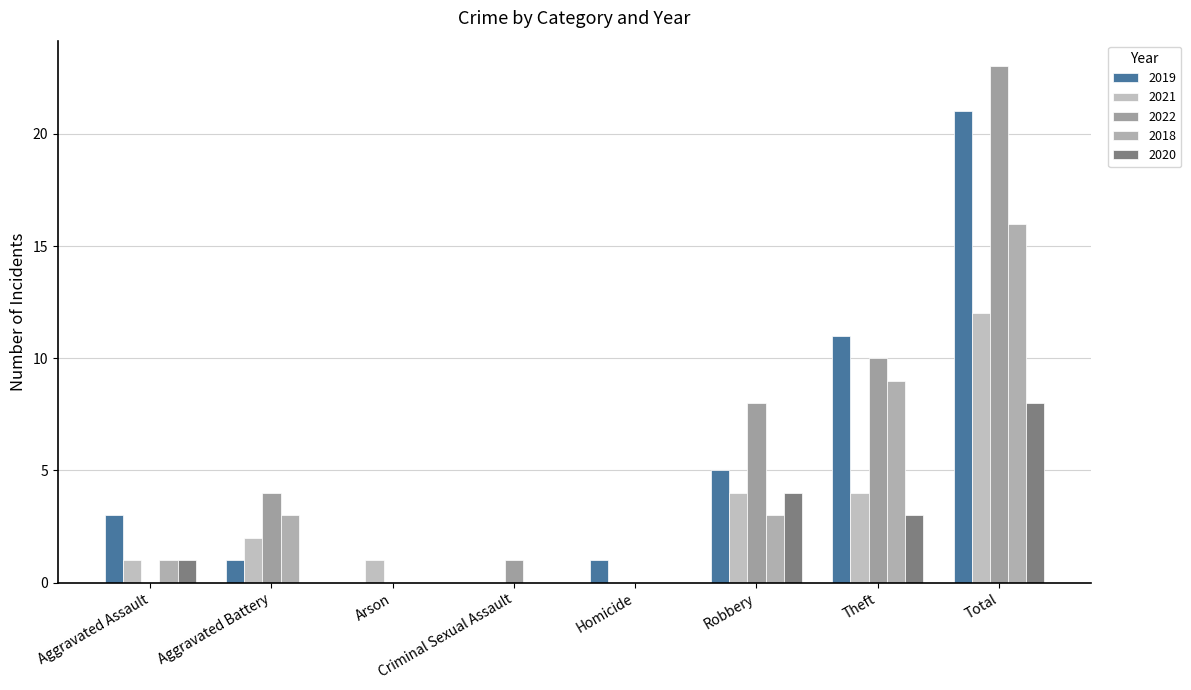

Reading left to right, extract all data points from this chart.

2019: Aggravated Assault=3	Aggravated Battery=1	Arson=0	Criminal Sexual Assault=0	Homicide=1	Robbery=5	Theft=11	Total=21
2021: Aggravated Assault=1	Aggravated Battery=2	Arson=1	Criminal Sexual Assault=0	Homicide=0	Robbery=4	Theft=4	Total=12
2022: Aggravated Assault=0	Aggravated Battery=4	Arson=0	Criminal Sexual Assault=1	Homicide=0	Robbery=8	Theft=10	Total=23
2018: Aggravated Assault=1	Aggravated Battery=3	Arson=0	Criminal Sexual Assault=0	Homicide=0	Robbery=3	Theft=9	Total=16
2020: Aggravated Assault=1	Aggravated Battery=0	Arson=0	Criminal Sexual Assault=0	Homicide=0	Robbery=4	Theft=3	Total=8